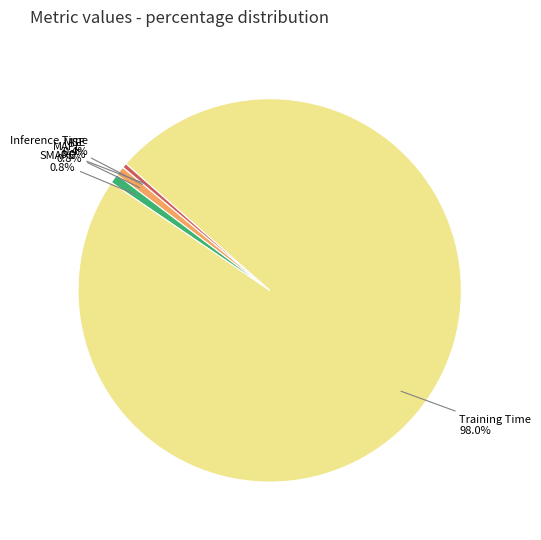

Which category has the biggest portion of the pie?

Training Time